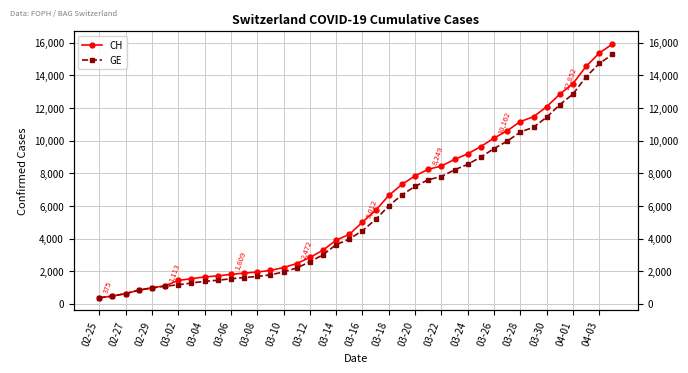

Rank the series at 03-16 from highest to lowest value.

CH, GE